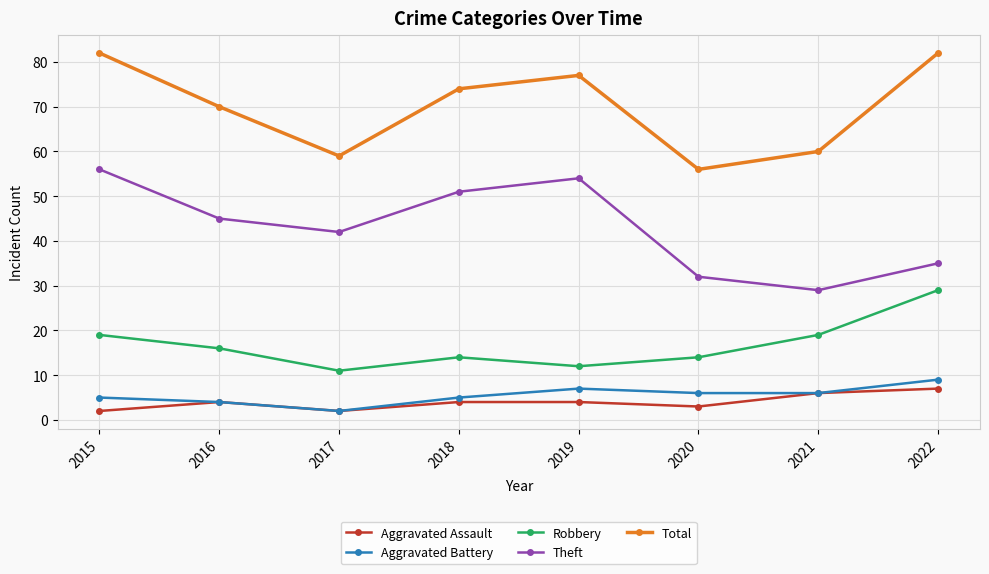

How many Aggravated Assault values are between 3 and 6?

5